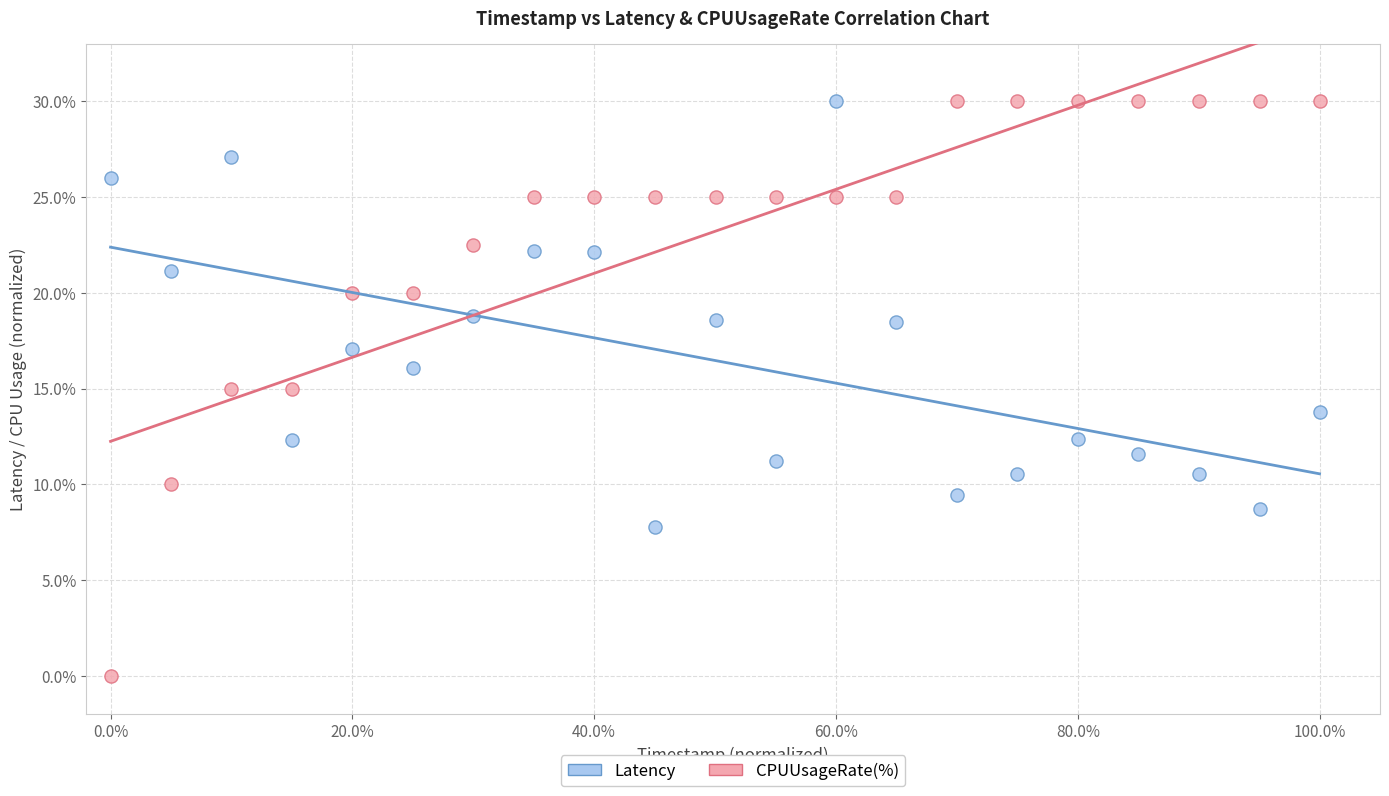

Which series has the widest spread of Y values?

CPUUsageRate(%)